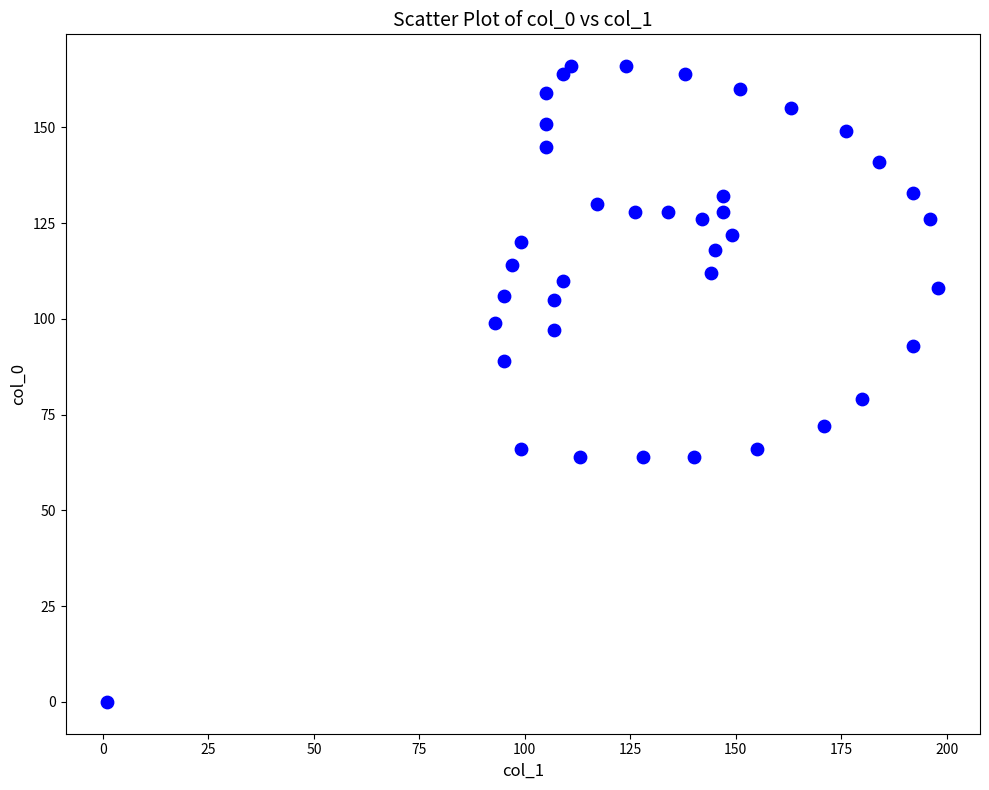

What is the range of X values (max minus min)?

197